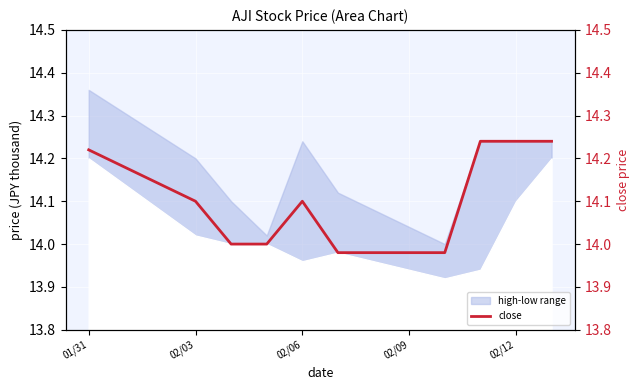

Where does the data first go above 14?

01/31